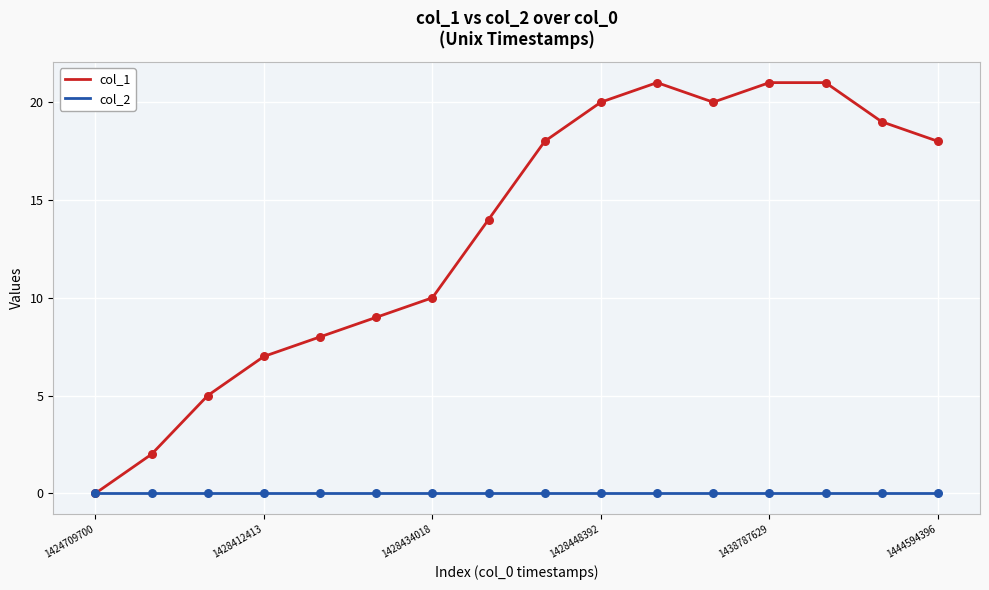

List the series in order of their overall mean, lowest first.

col_2, col_1